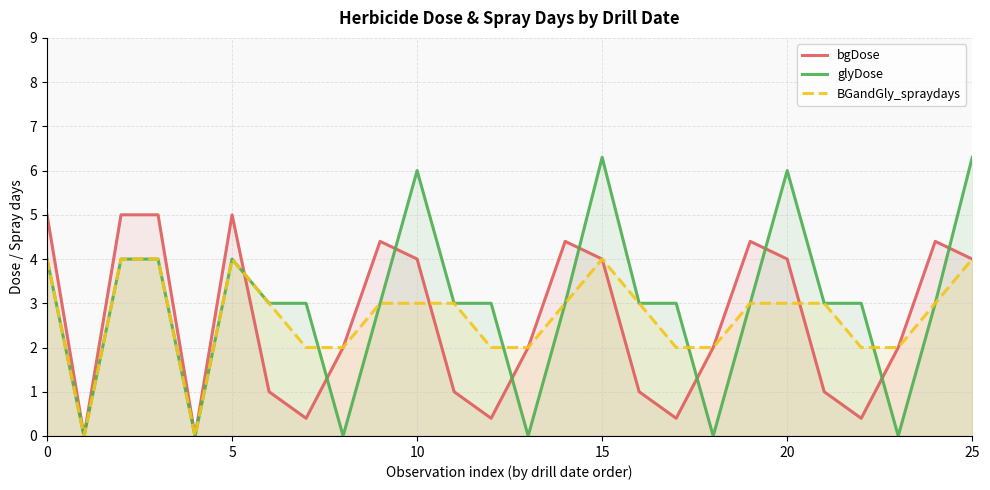

What is the spread (max minus min) of values at 9?

1.4